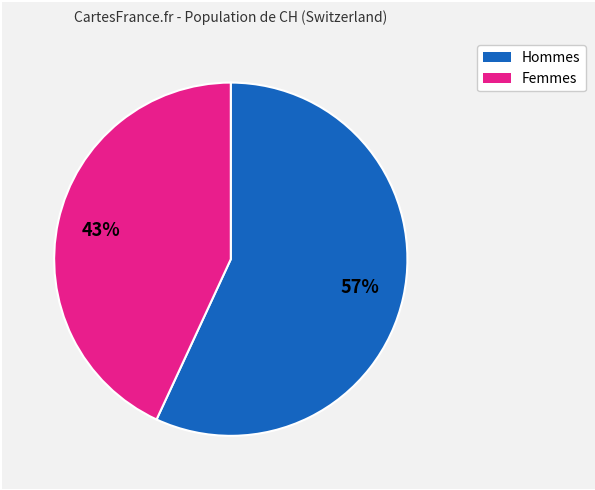

To the nearest percent, what is the average slice percentage?

50%